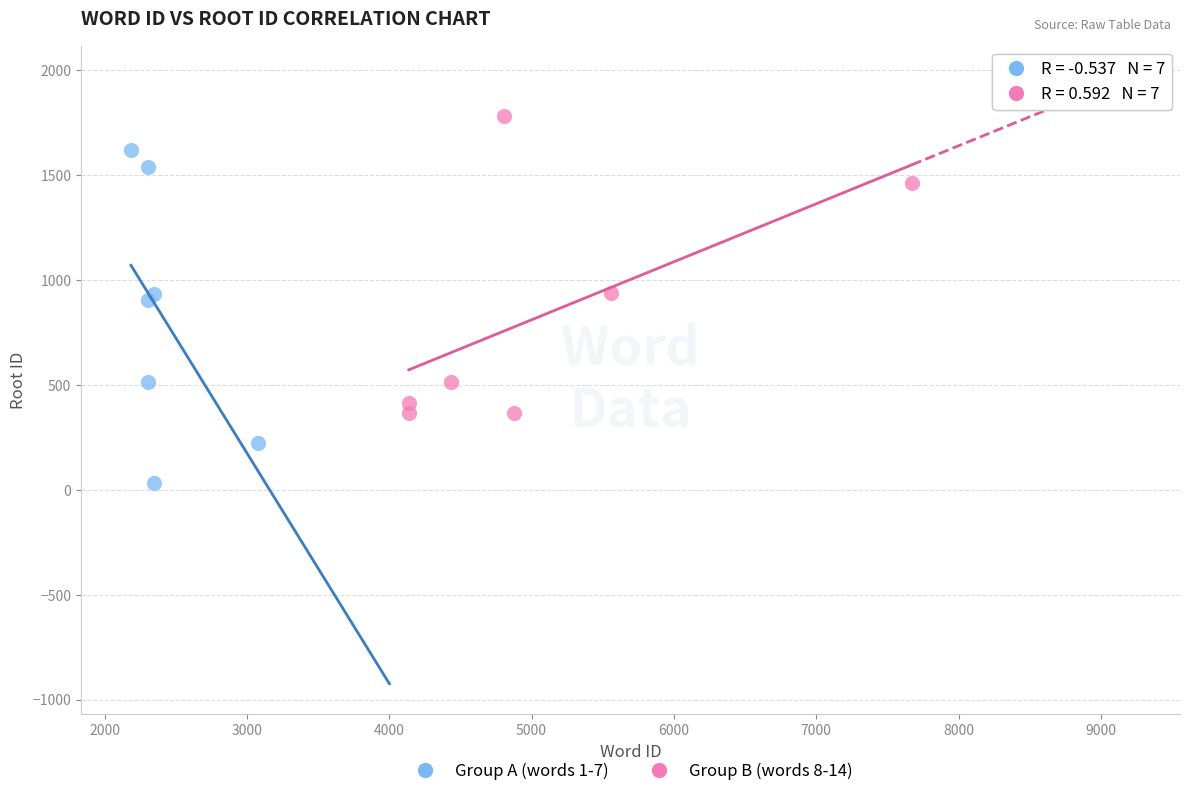

Which series contains the lowest Y value?

Group A (words 1-7)